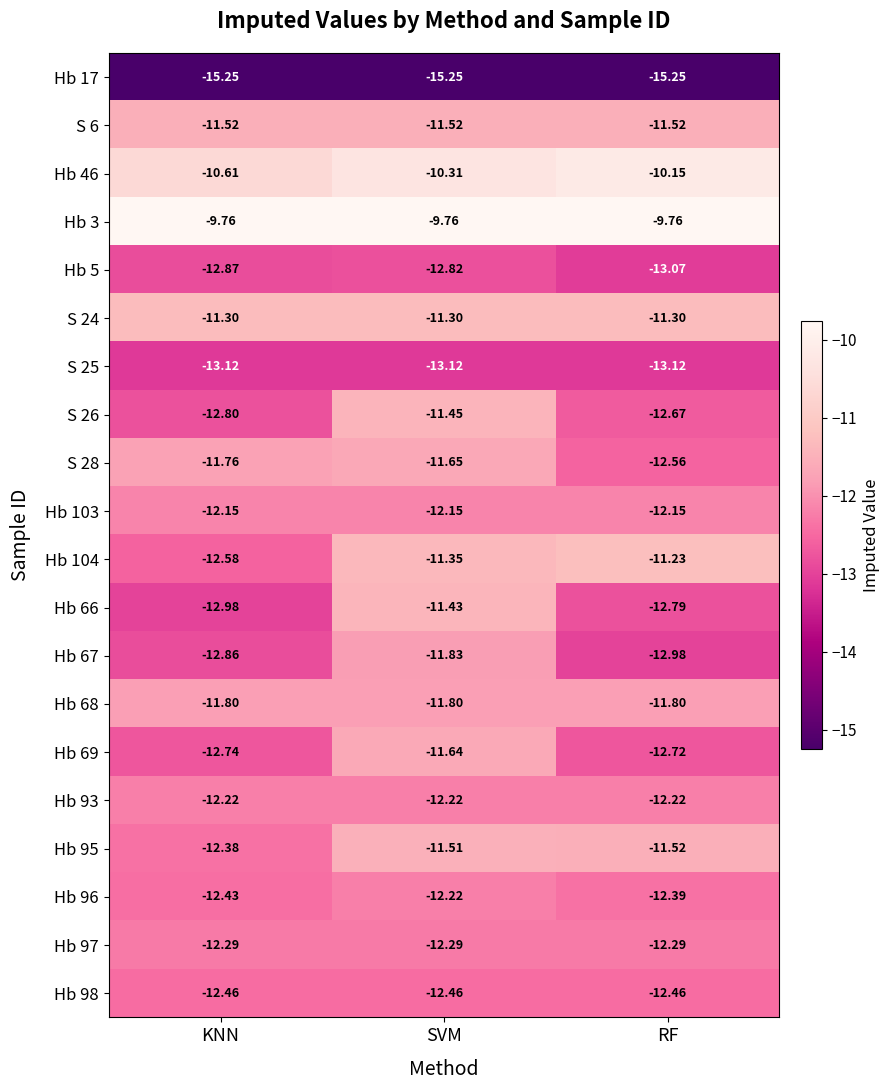

Which series has the widest spread of values?

Hb 66